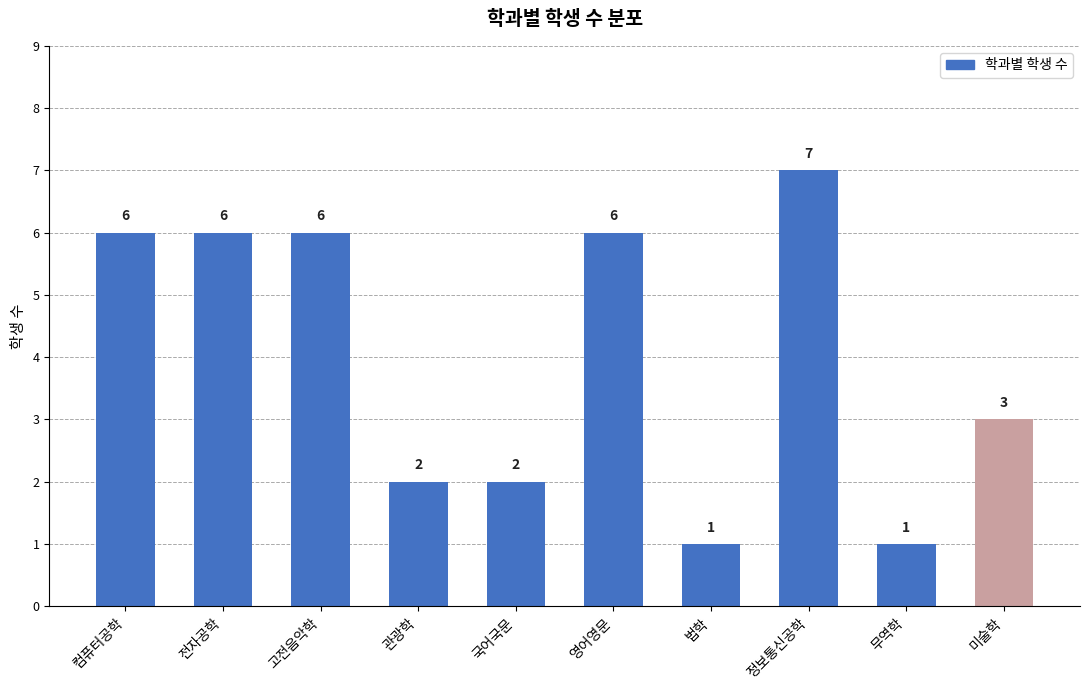

Does the chart contain stacked bars?

No